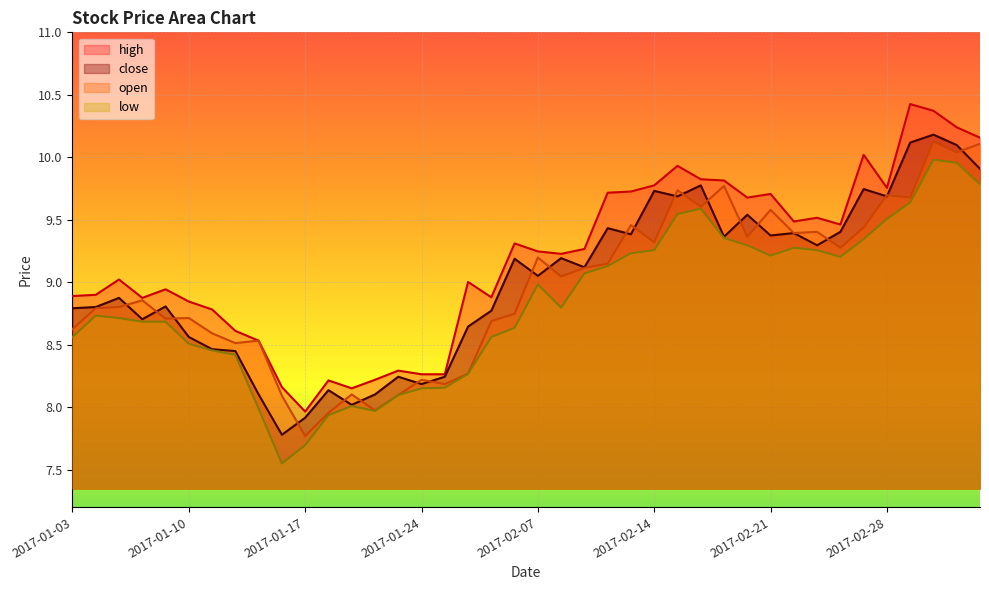

List the labels in order of open value, largest first.

2017-03-02, 2017-03-06, 2017-03-03, 2017-02-17, 2017-02-15, 2017-02-28, 2017-03-01, 2017-02-16, 2017-02-21, 2017-02-13, 2017-02-27, 2017-02-23, 2017-02-22, 2017-02-20, 2017-02-14, 2017-02-24, 2017-02-07, 2017-02-10, 2017-02-09, 2017-02-08, 2017-01-06, 2017-01-05, 2017-01-04, 2017-02-06, 2017-01-10, 2017-01-09, 2017-02-03, 2017-01-03, 2017-01-11, 2017-01-13, 2017-01-12, 2017-01-26, 2017-01-24, 2017-01-25, 2017-01-19, 2017-01-23, 2017-01-16, 2017-01-20, 2017-01-18, 2017-01-17